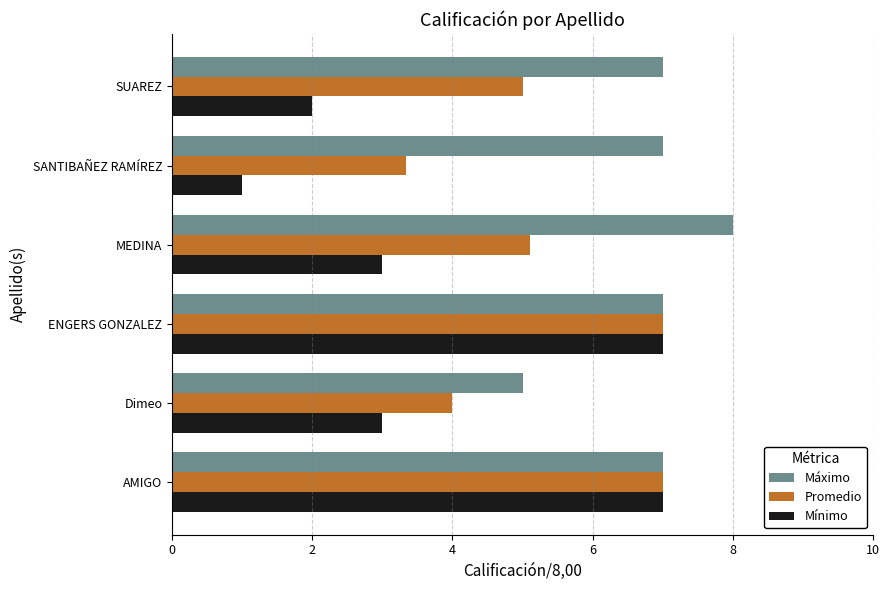

How many distinct data groups are displayed?

3